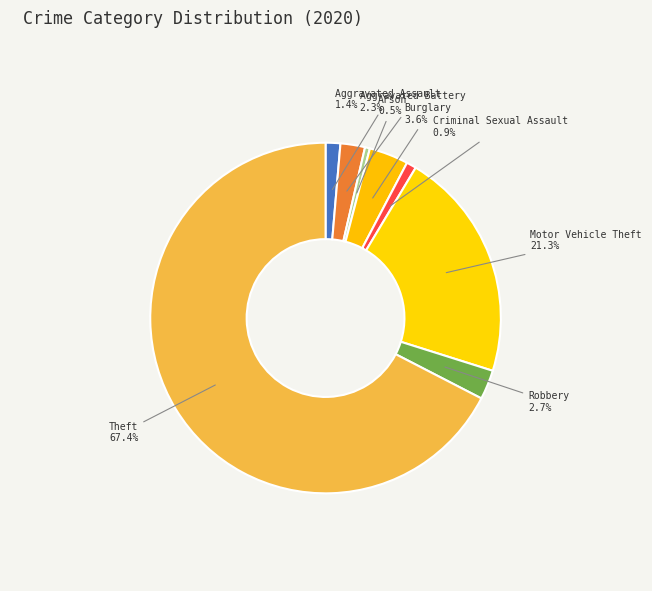

Which slice represents more than half of the pie?

Theft